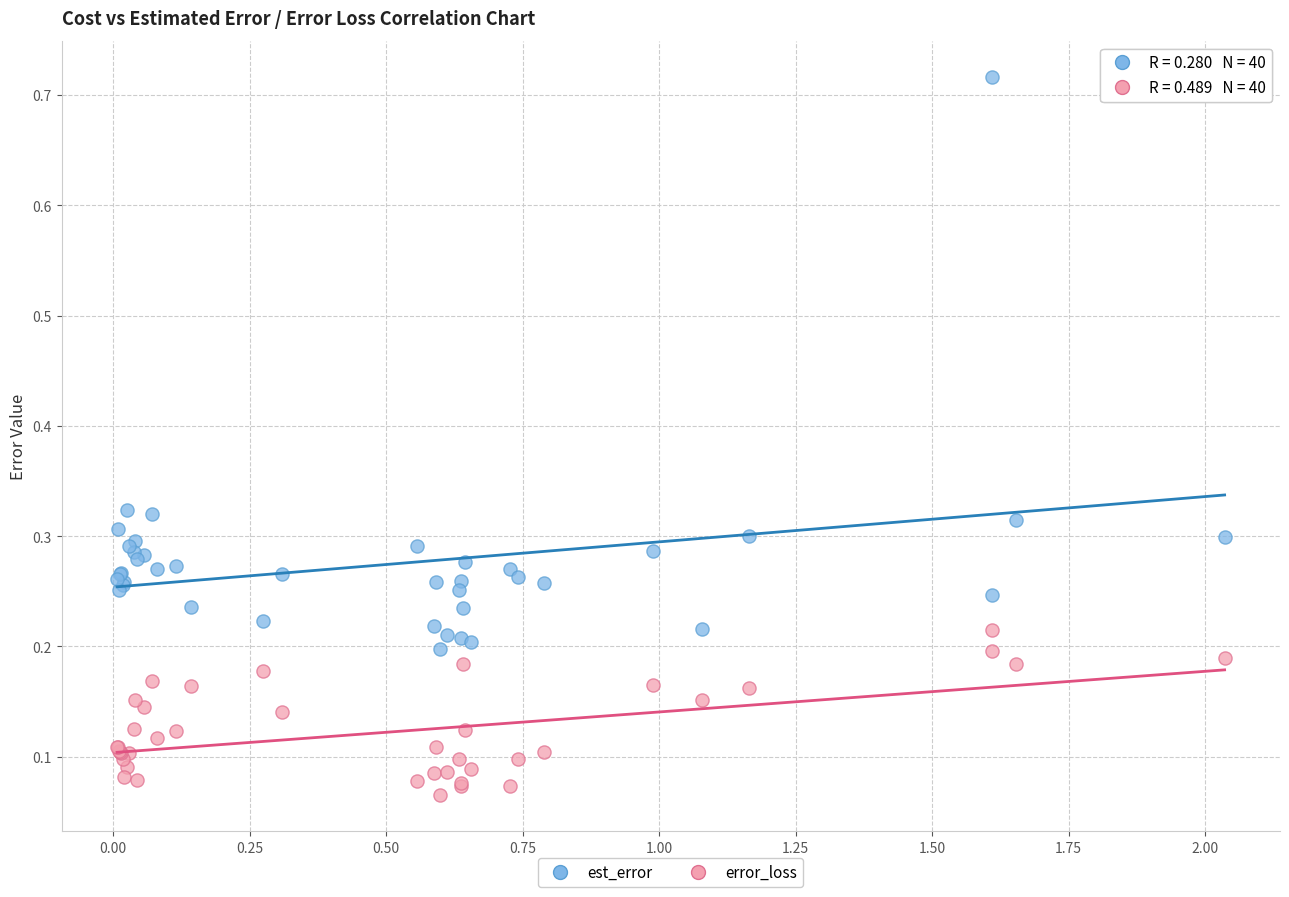

Which series has the largest Y range (max minus min)?

est_error